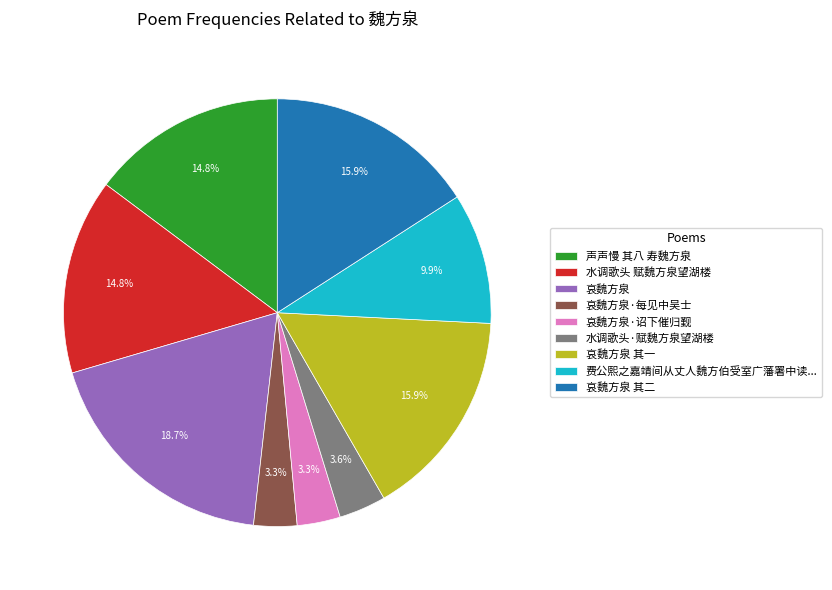

To the nearest percent, what is the difference between the 哀魏方泉 其一 and 水调歌头 赋魏方泉望湖楼 slice percentages?

1%